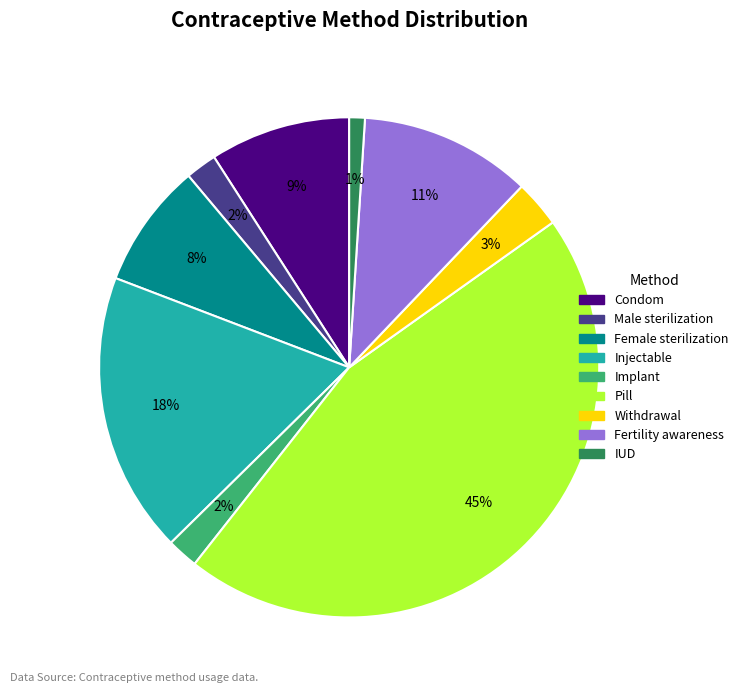

How many segments does this pie chart have?

9